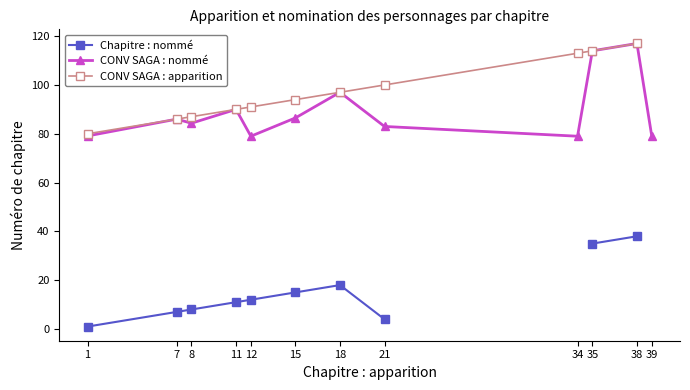

Does the chart display data point markers on the line(s)?

Yes